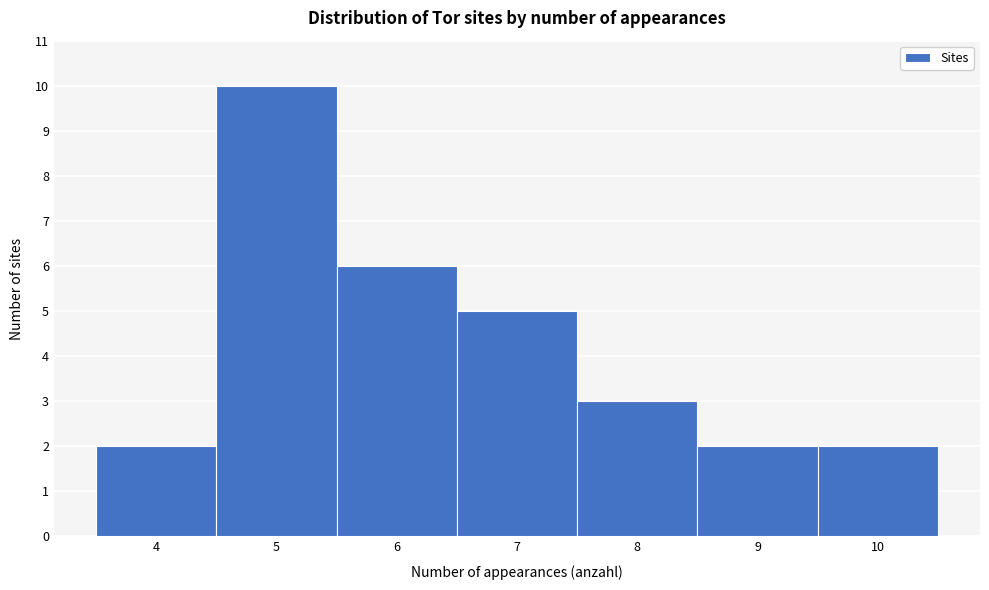

How tall is the bar that spans 8.5 to 9.5 on the x-axis? The values are not printed on the chart, so give them approximately, as read against the axis.

2